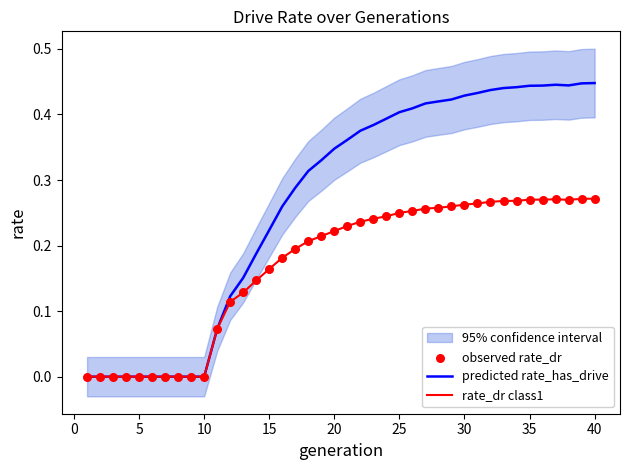

Which series has the widest spread of Y values?

predicted rate_has_drive